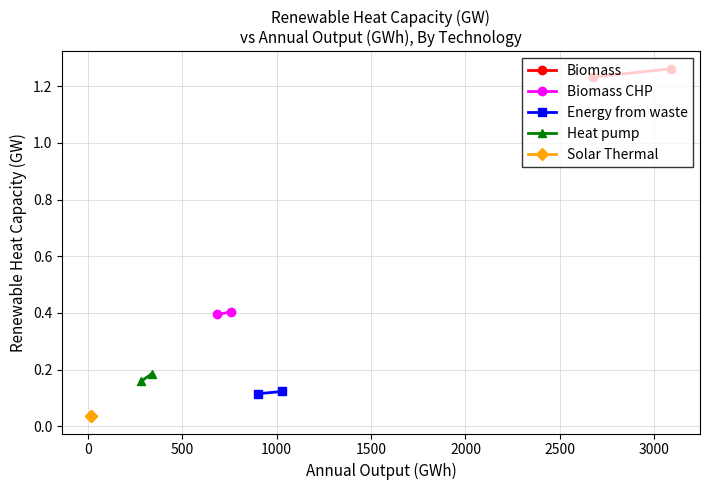

Which series has the widest spread of values?

Biomass